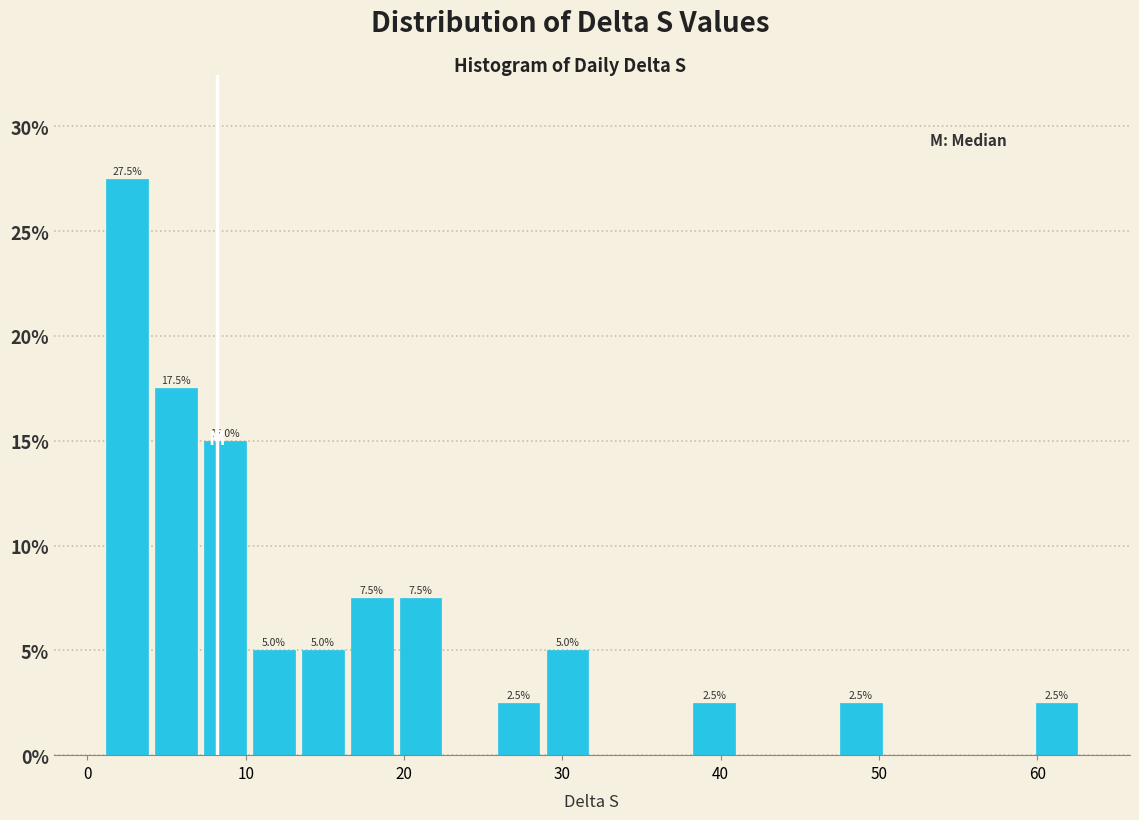

Around what value on the x-axis is the tallest bar? Give the approximate position of its centre, as read against the axis.

3